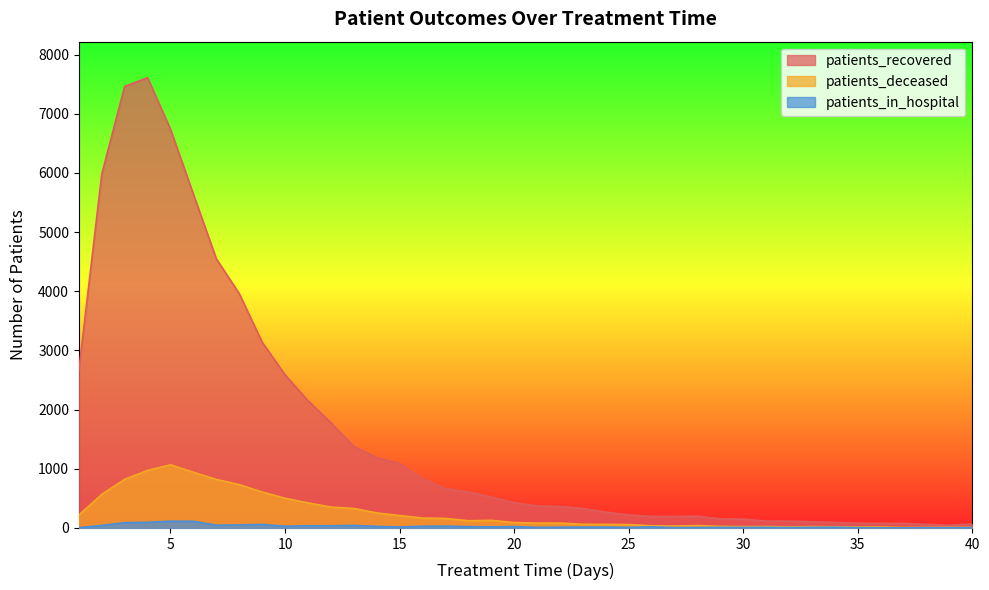

What is the total value across all series at 8?

4746